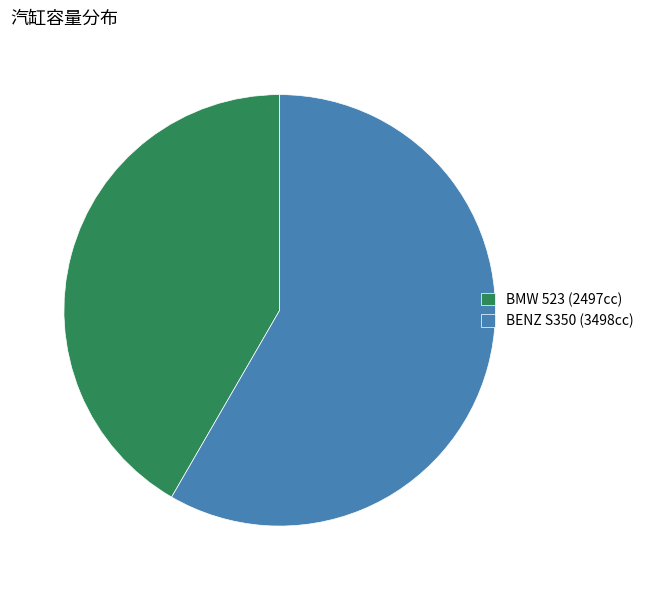

Combined, do BENZ S350 (3498cc) and BMW 523 (2497cc) account for over 50%?

Yes